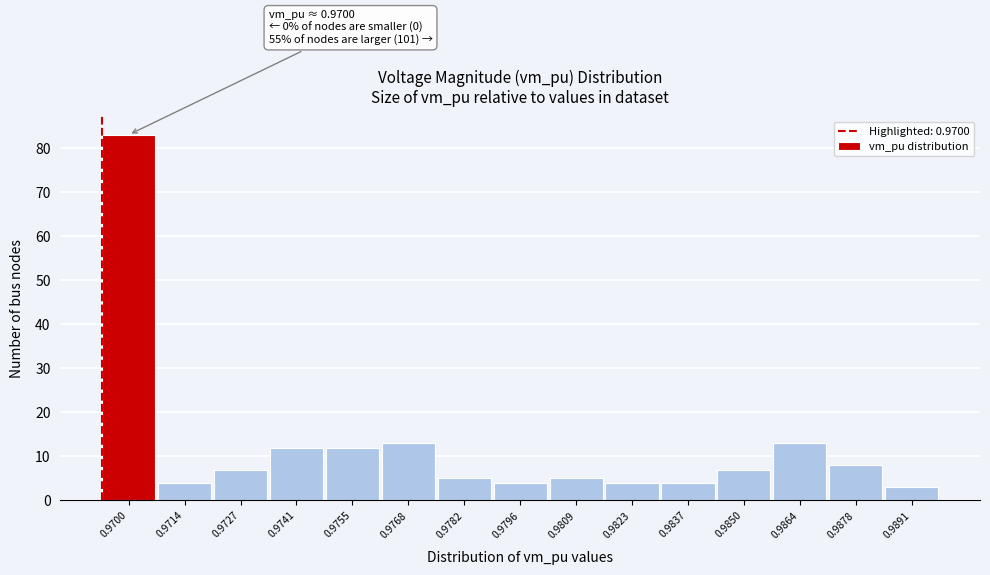

Reading left to right, what are all the values shown in this chart?

83	4	7	12	12	13	5	4	5	4	4	7	13	8	3